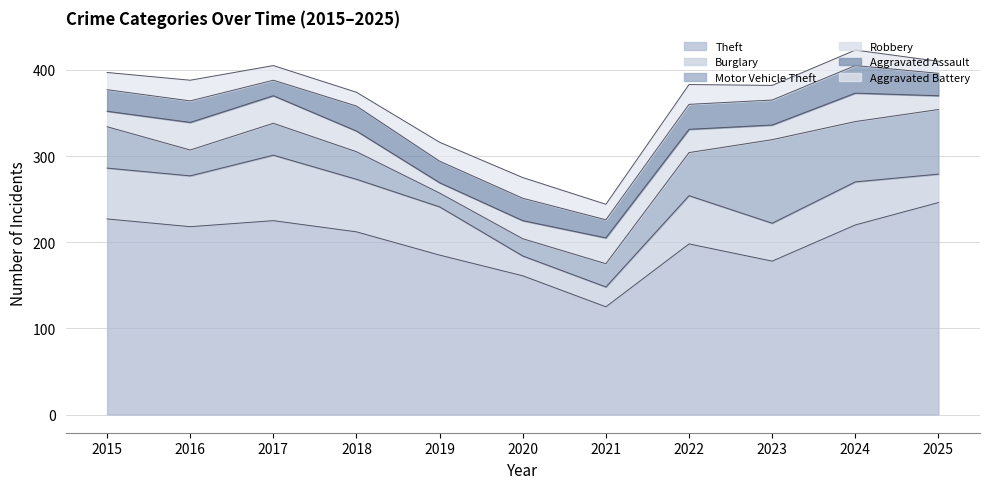

Which series changed the most between 2020 and 2021?

Theft